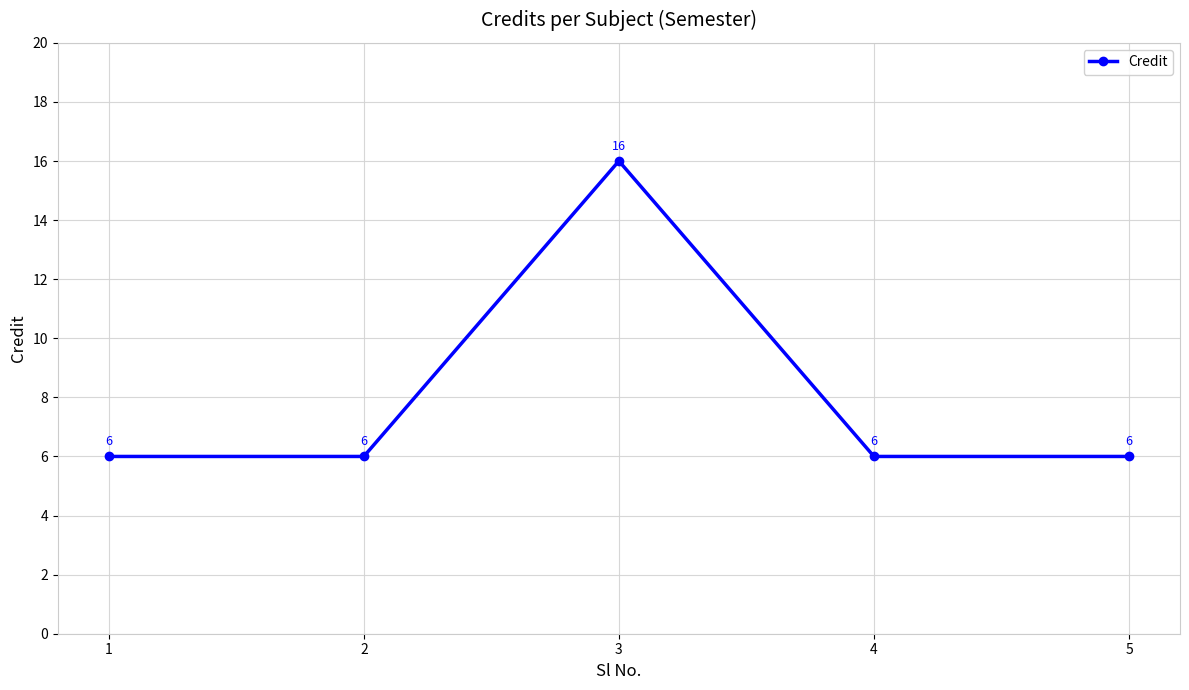

What is the difference between the maximum and minimum values?

10